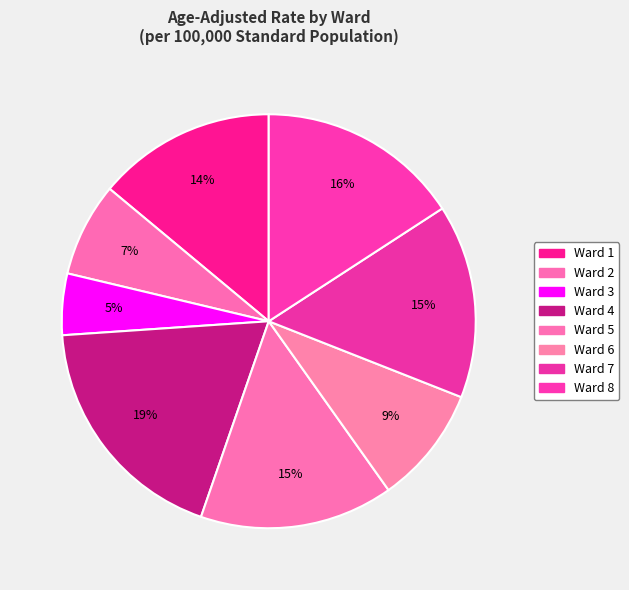

What is the ratio of the value at Ward 8 to the value at Ward 5?

1.0